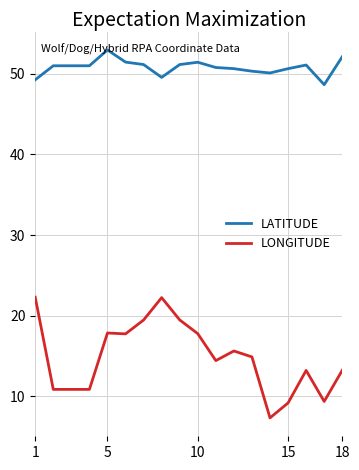

What is the difference between the maximum and minimum values in the LONGITUDE series?

15.0